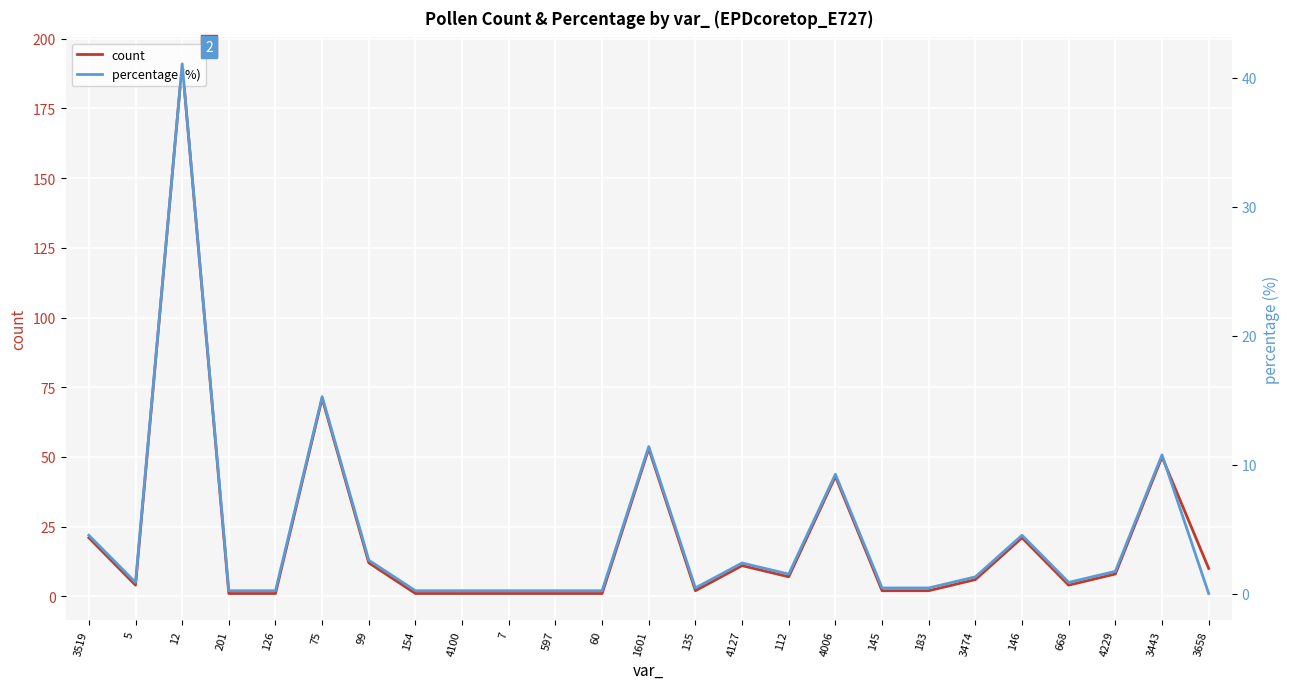

How many values in the count series exceed 6?

12